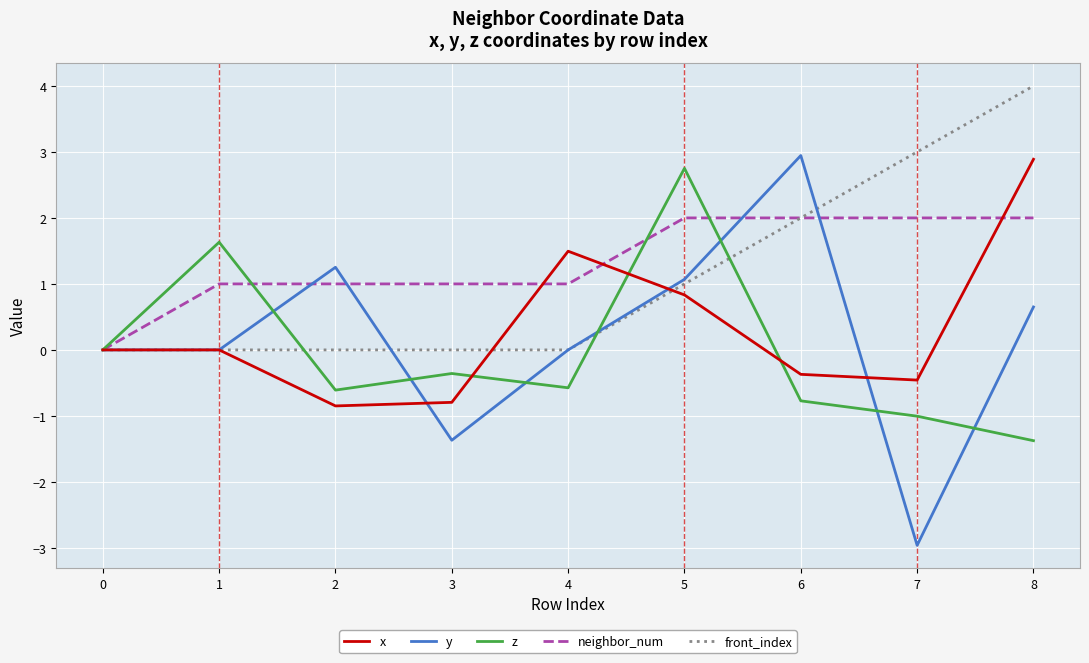

Does the chart display data point markers on the line(s)?

No